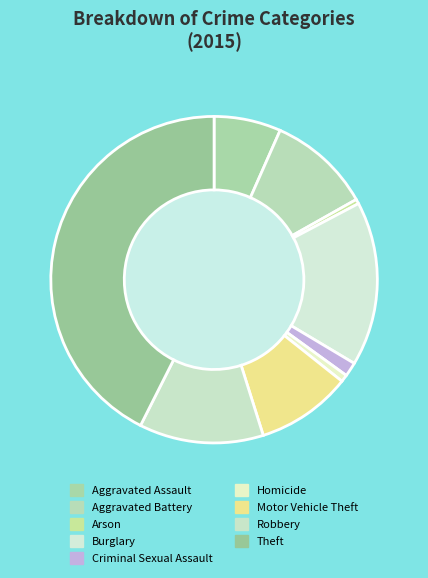

To the nearest percent, what is the average slice percentage?

11%